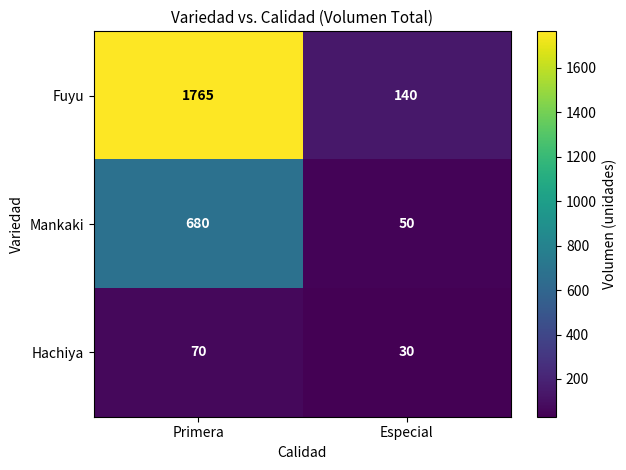

What is the greatest value displayed?

1765